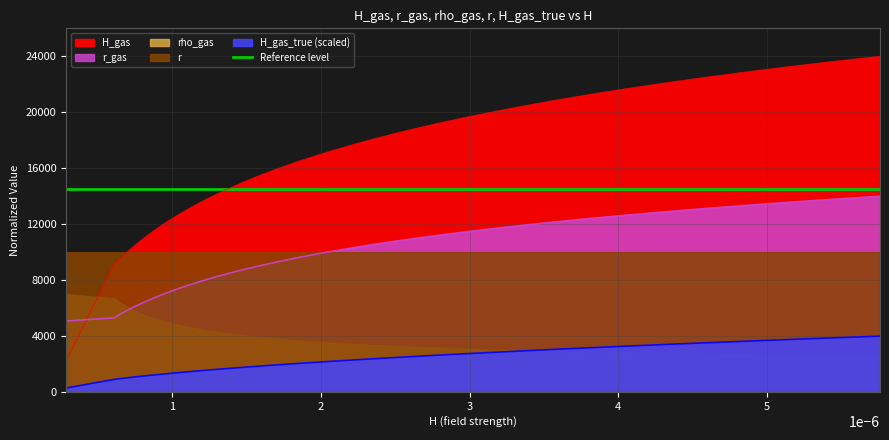

What is the difference between the maximum and second lowest values in the H_gas series?

14896.6